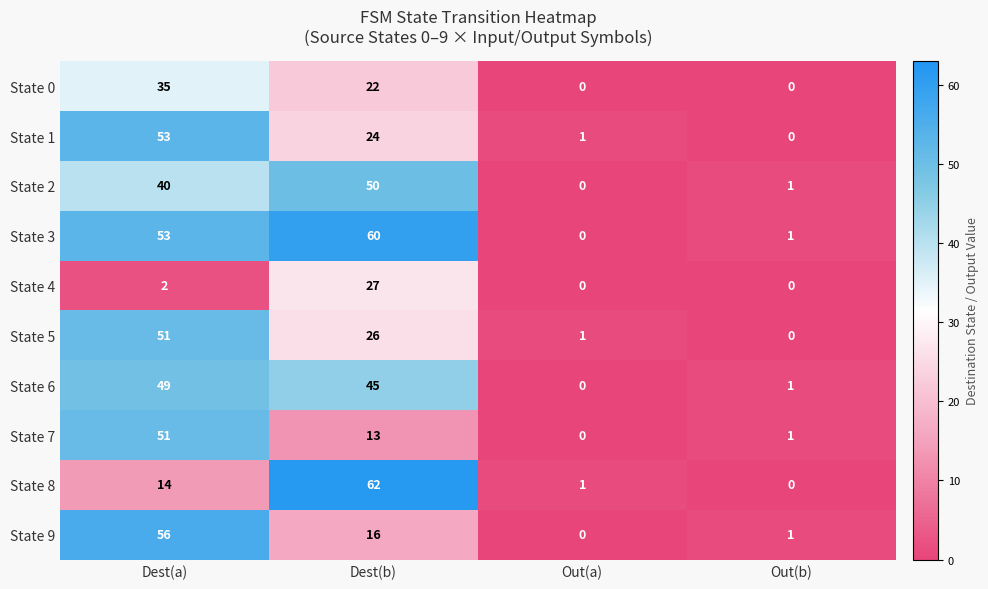

Which label corresponds to the largest value in the chart?

Dest(b)